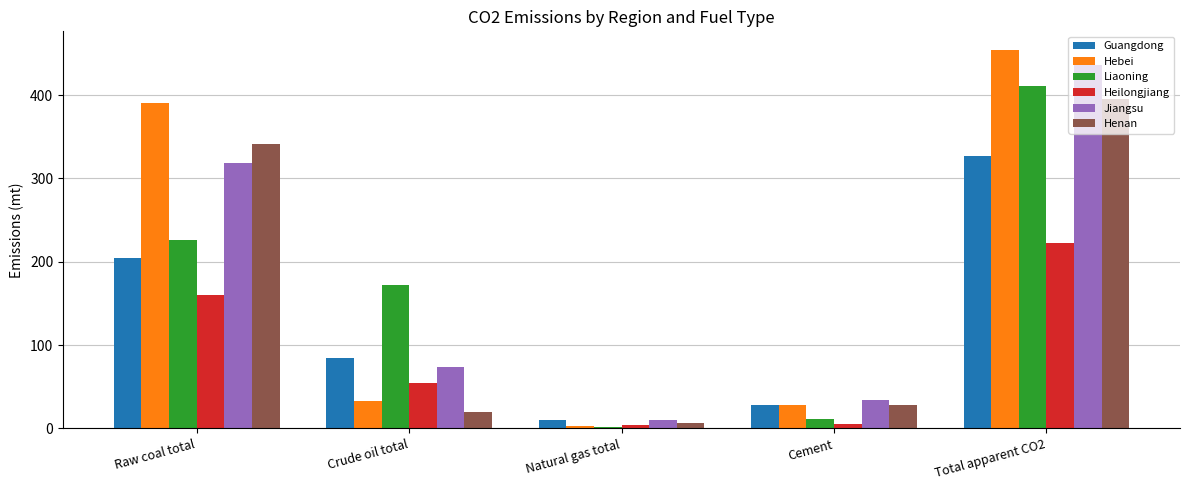

What are all the series names shown in the legend?

Guangdong, Hebei, Liaoning, Heilongjiang, Jiangsu, Henan